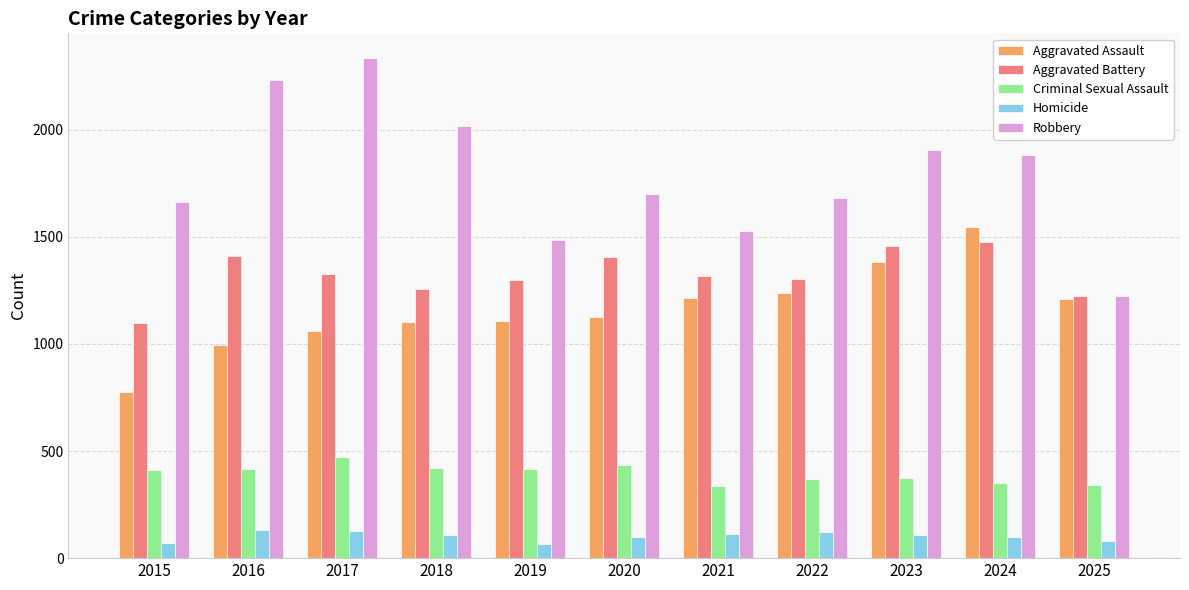

Is the value of Homicide at 2022 greater than the value of Criminal Sexual Assault at 2020?

No